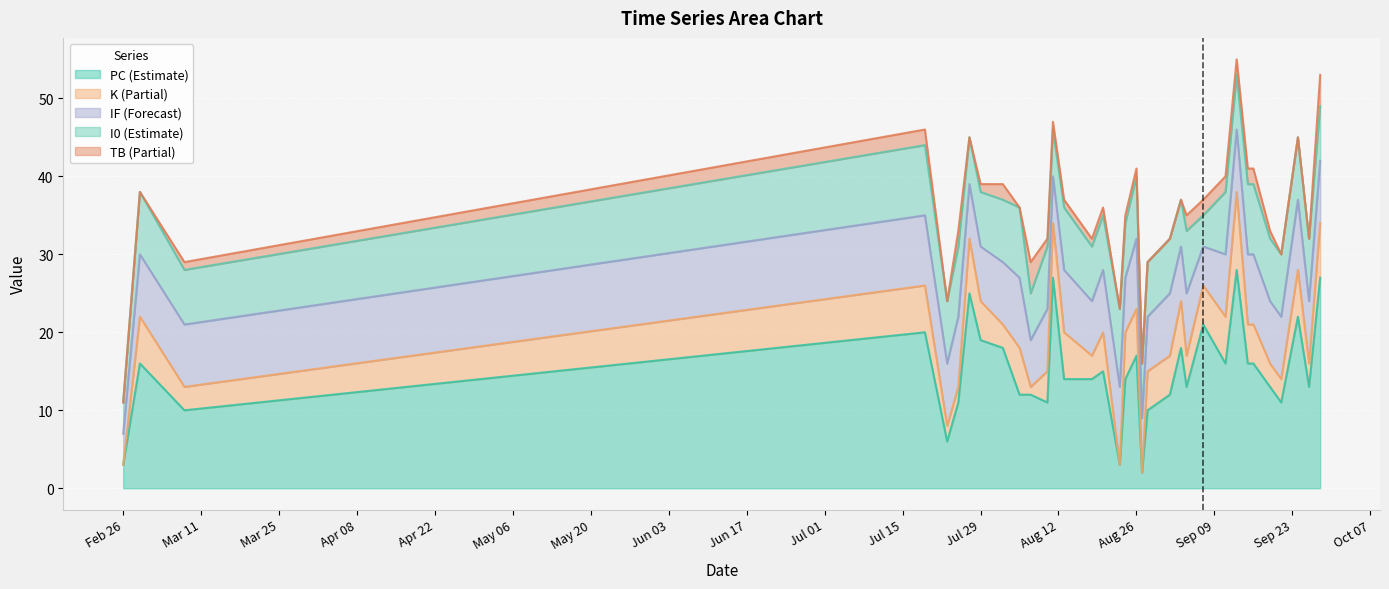

How many values in the IF series are below 8?

11